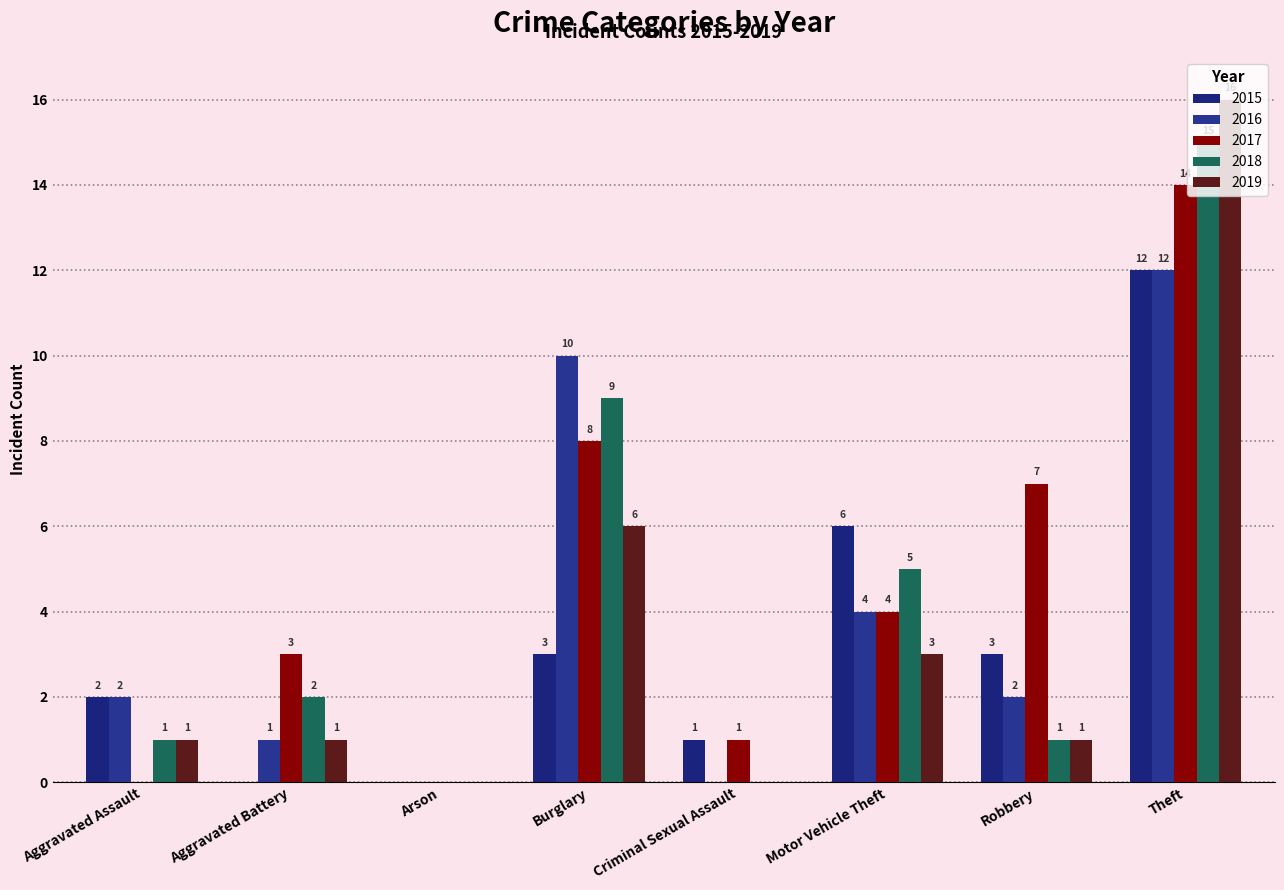

Reading left to right, transcribe all the data shown in this chart.

2015: 2	0	0	3	1	6	3	12
2016: 2	1	0	10	0	4	2	12
2017: 0	3	0	8	1	4	7	14
2018: 1	2	0	9	0	5	1	15
2019: 1	1	0	6	0	3	1	16